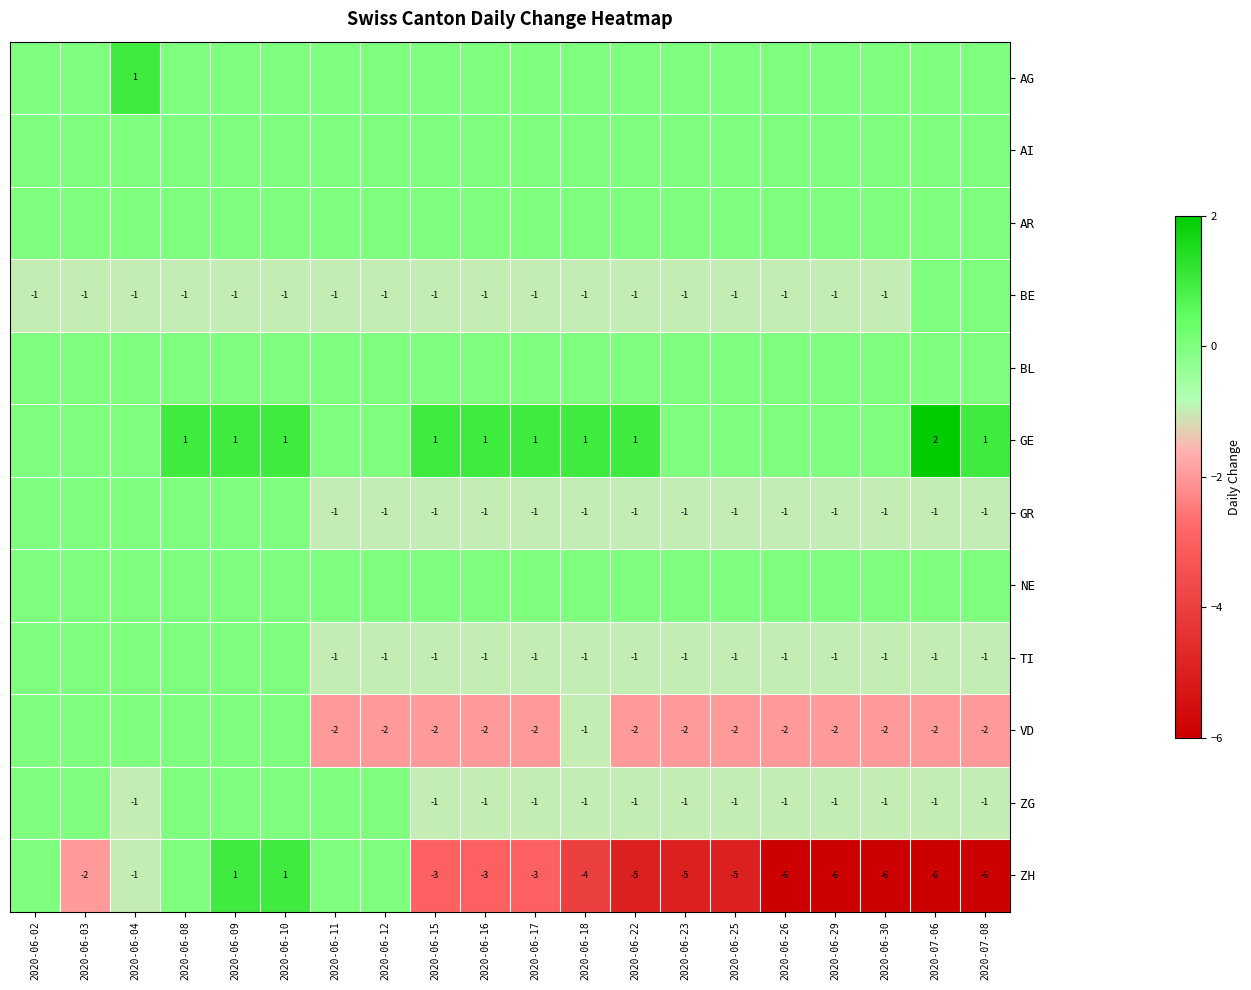

The value of GR at 2020-06-11 is 0. True or false?

False